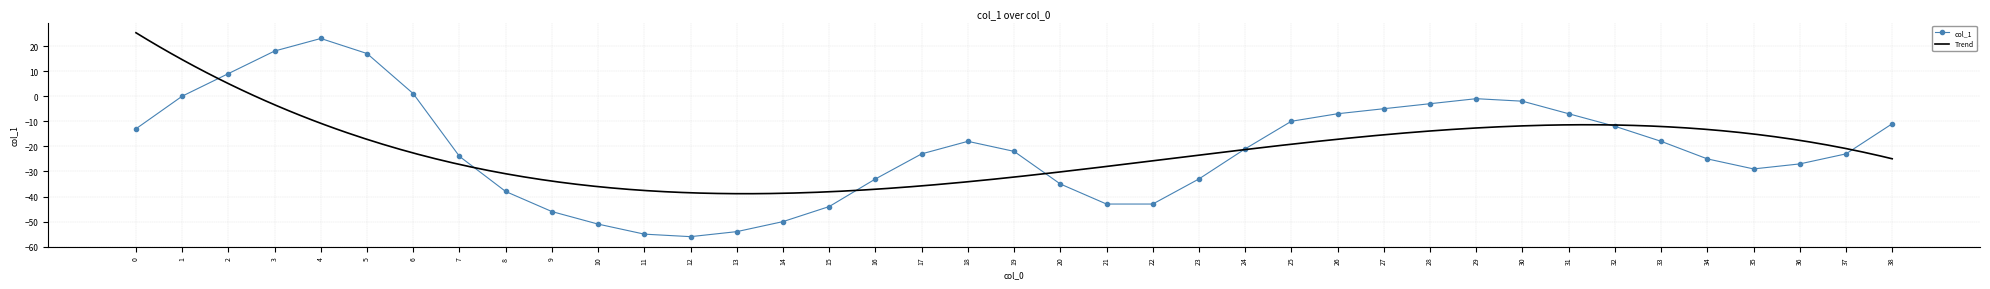

What is the average value?

-21